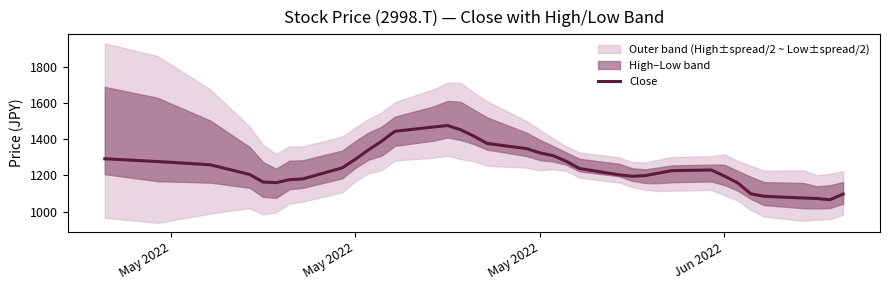

What is the minimum value shown in the chart?

1065.6